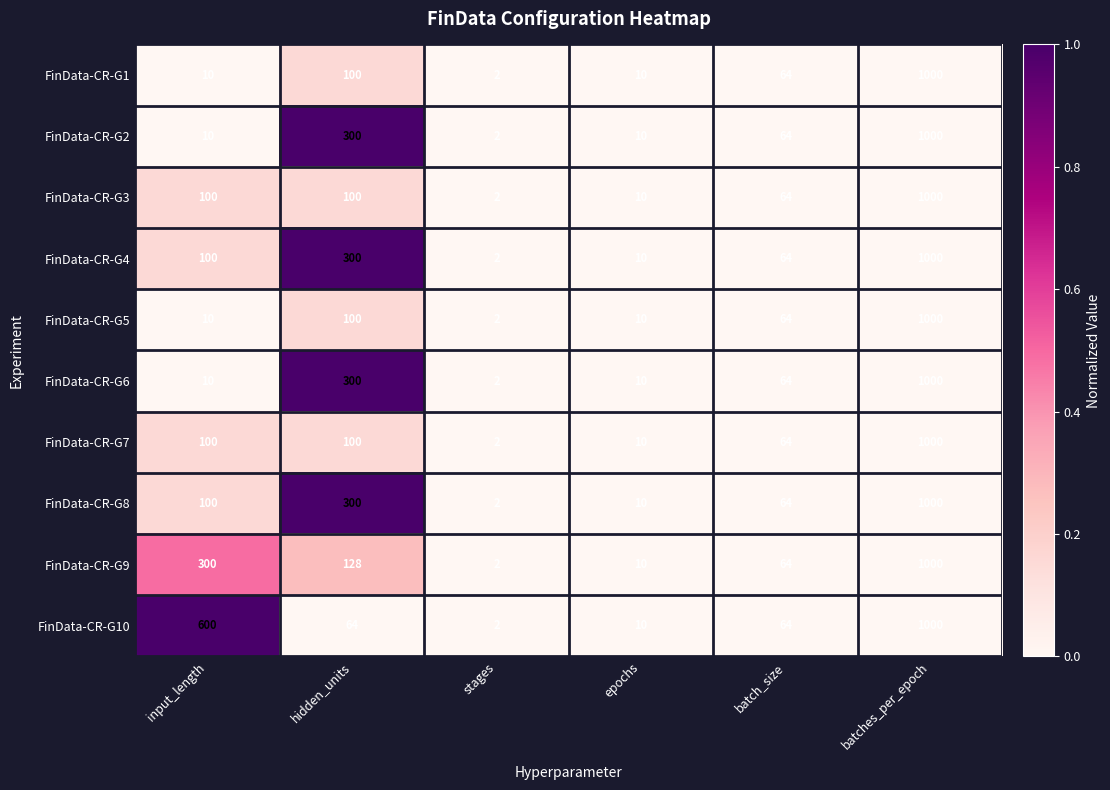

The FinData-CR-G6 series shows 5 at input_length. True or false?

False